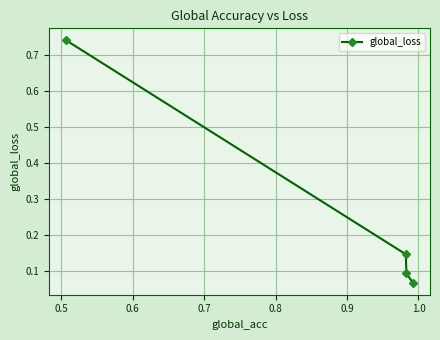

What is the average value?

0.3